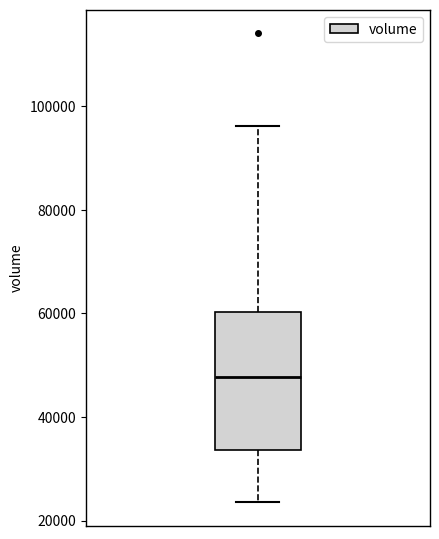

Where is the upper edge of the box on the y-axis? The values are not printed on the chart, so give them approximately, as read against the axis.

60000